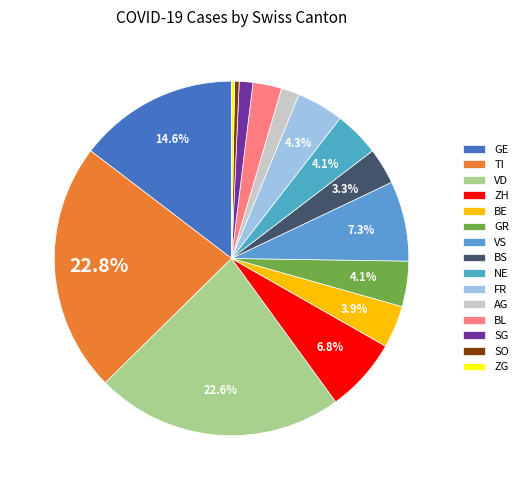

Is it true that NE is 12% of the pie?

False